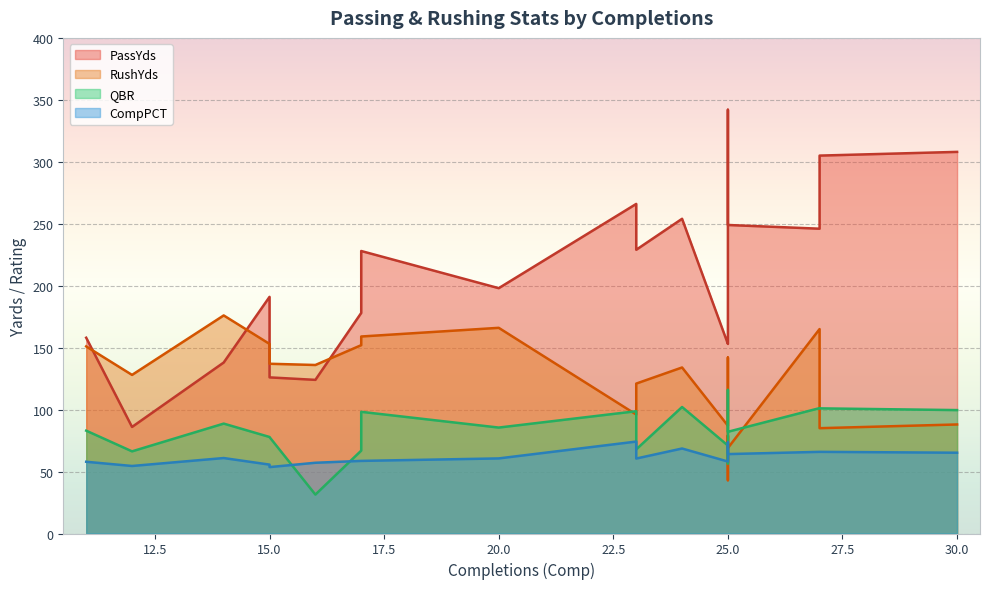

Which series ends up on top after the final intersection of CompPCT and QBR?

QBR